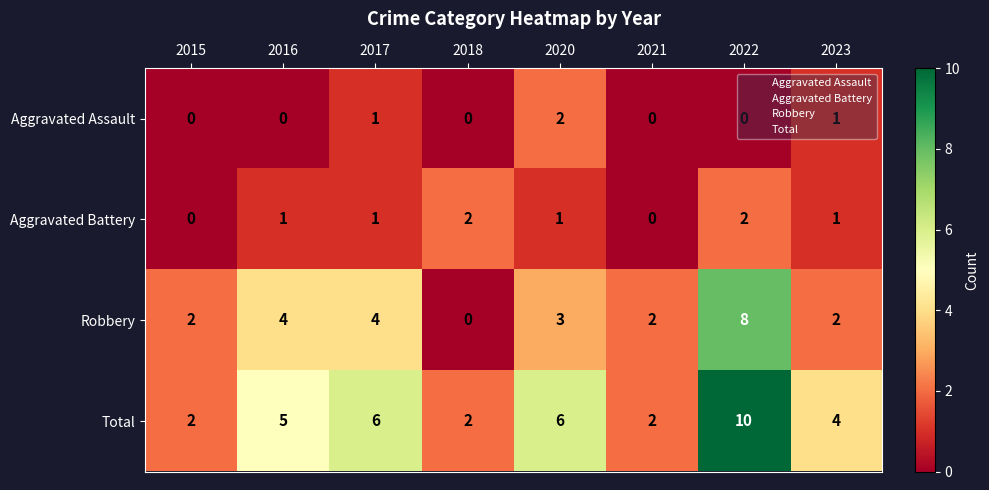

How many data points does each series have?

8